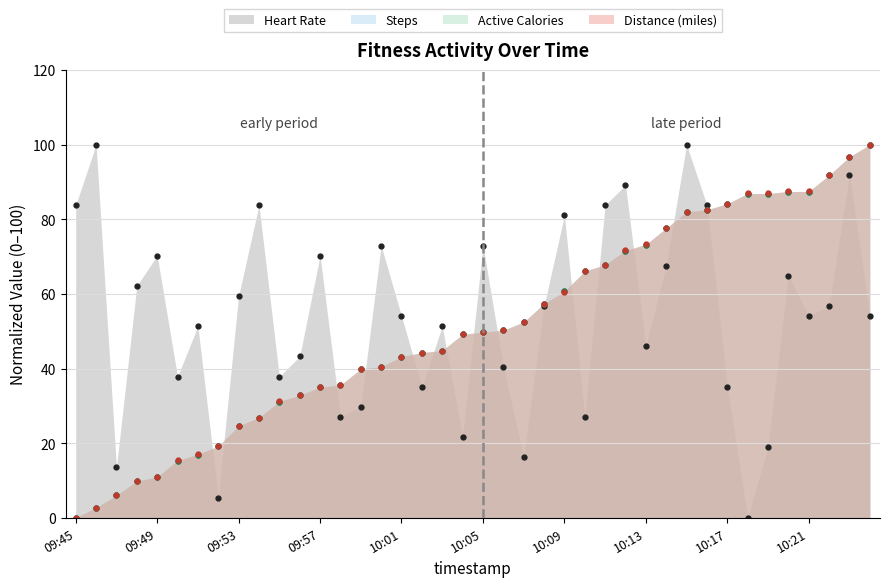

Is it true that Heart Rate equals 13.5 at 09:47?

True